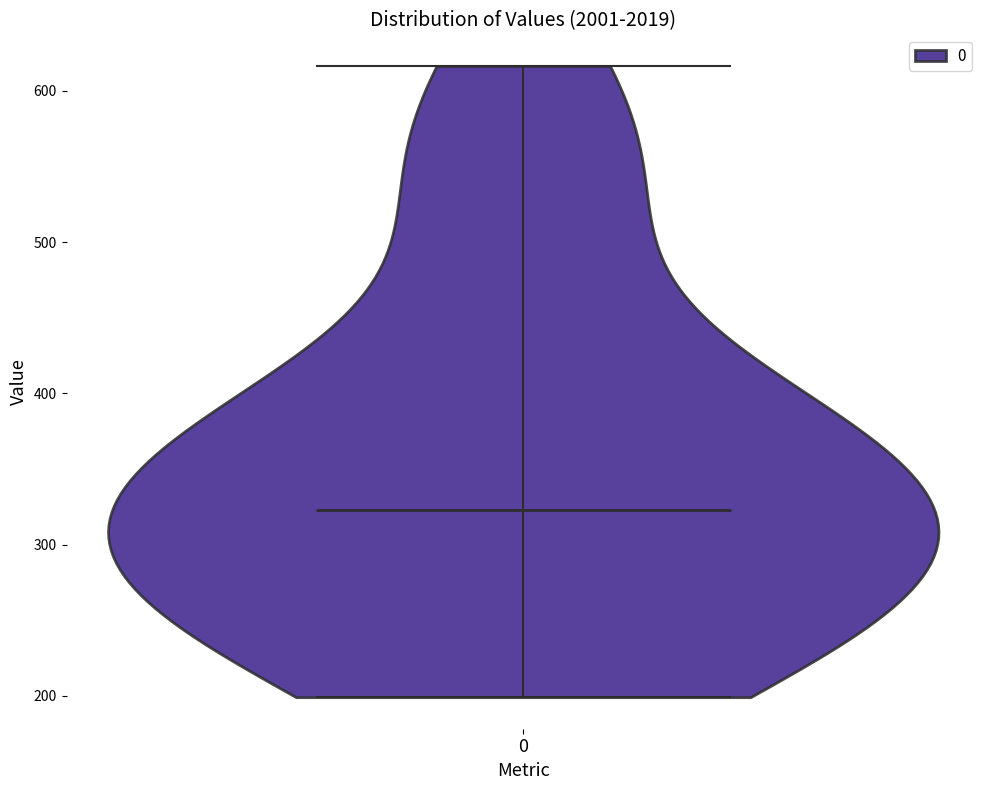

What is the highest point the violin at x = 0 reaches on the y-axis? The values are not printed on the chart, so give them approximately, as read against the axis.

620